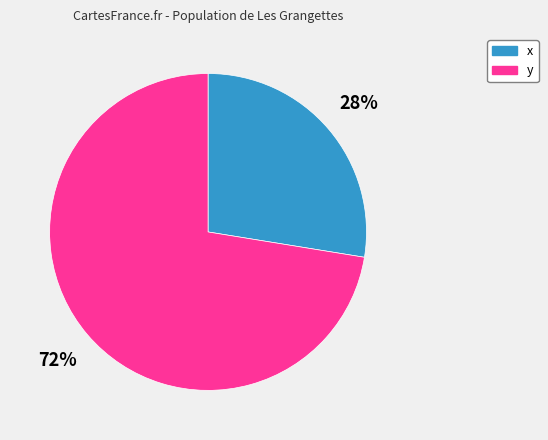

Do x and y together represent more than half of the pie?

Yes